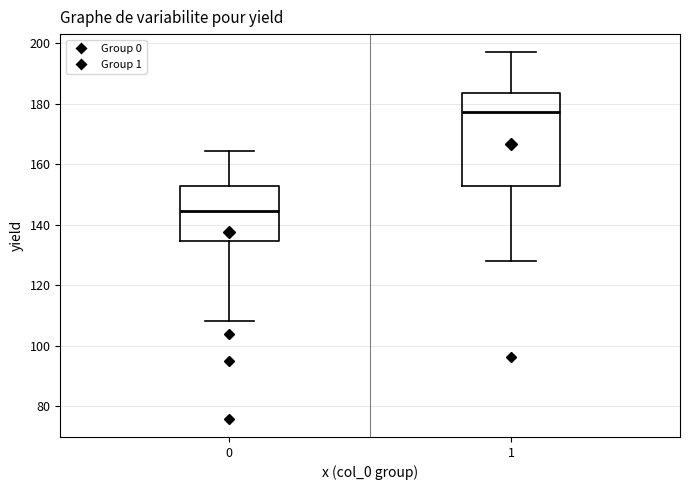

Which box has the lowest median line?

0